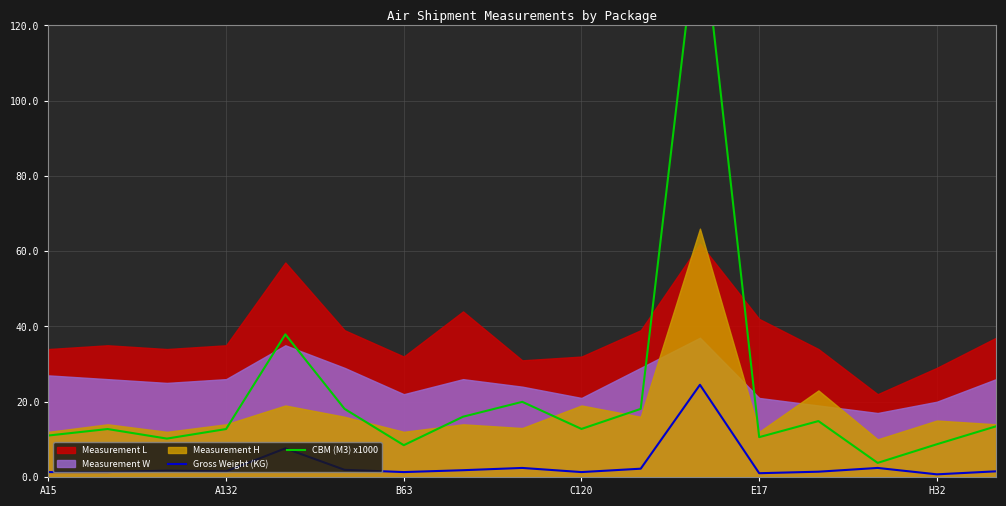

True or false: CBM (M3) x1000 and Gross Weight (KG) intersect in this chart.

False